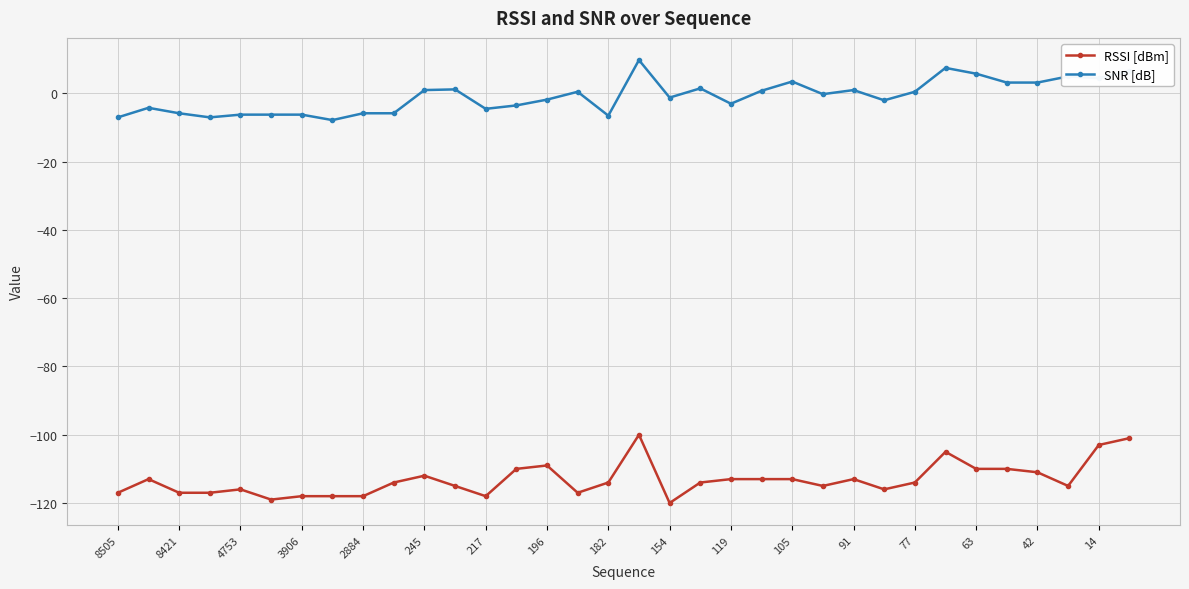

What is the difference between the second highest and minimum values in the SNR [dB] series?

15.3